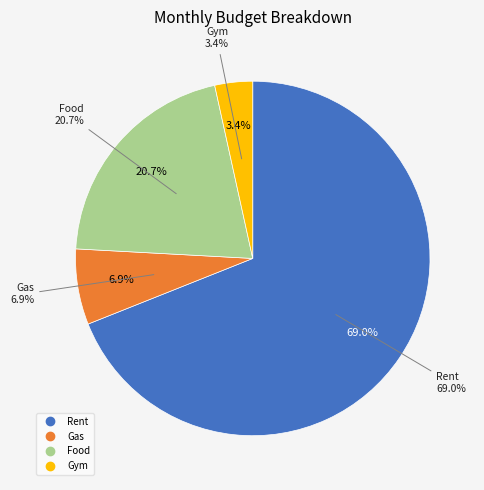

To the nearest percent, what is the average slice percentage?

25%